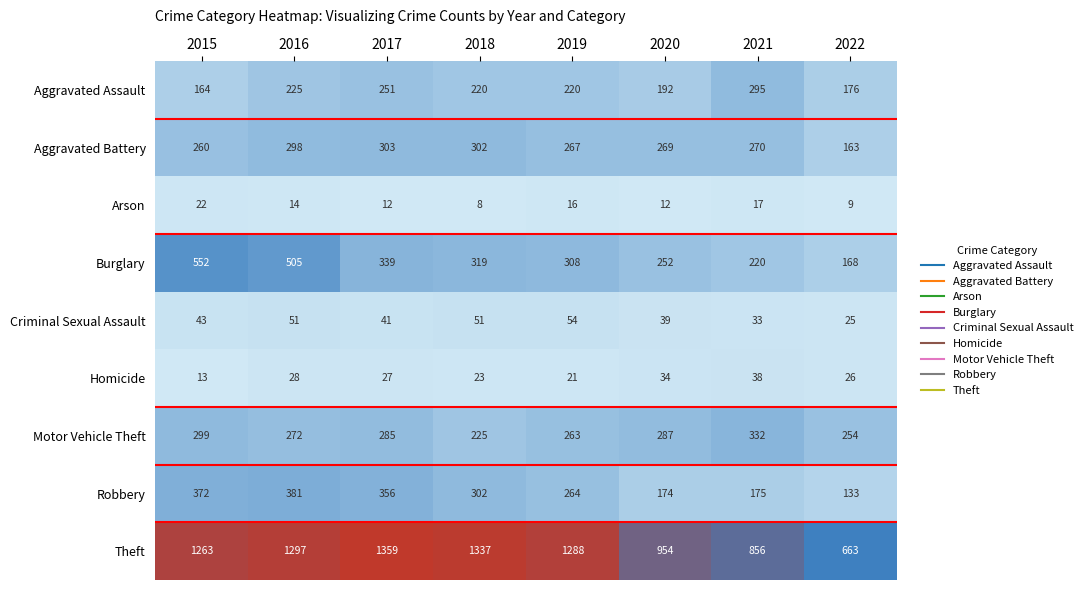

What is the difference between the maximum and minimum values in the Criminal Sexual Assault series?

29